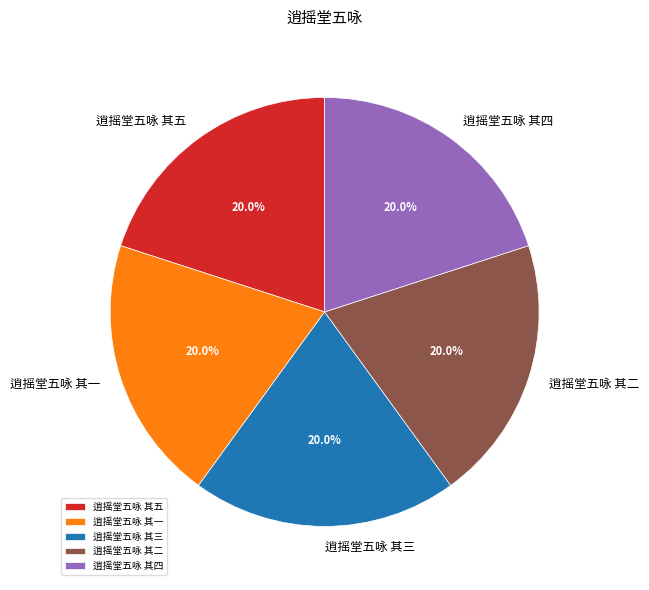

What percentage is NOT represented by 逍摇堂五咏 其二?

80.0%